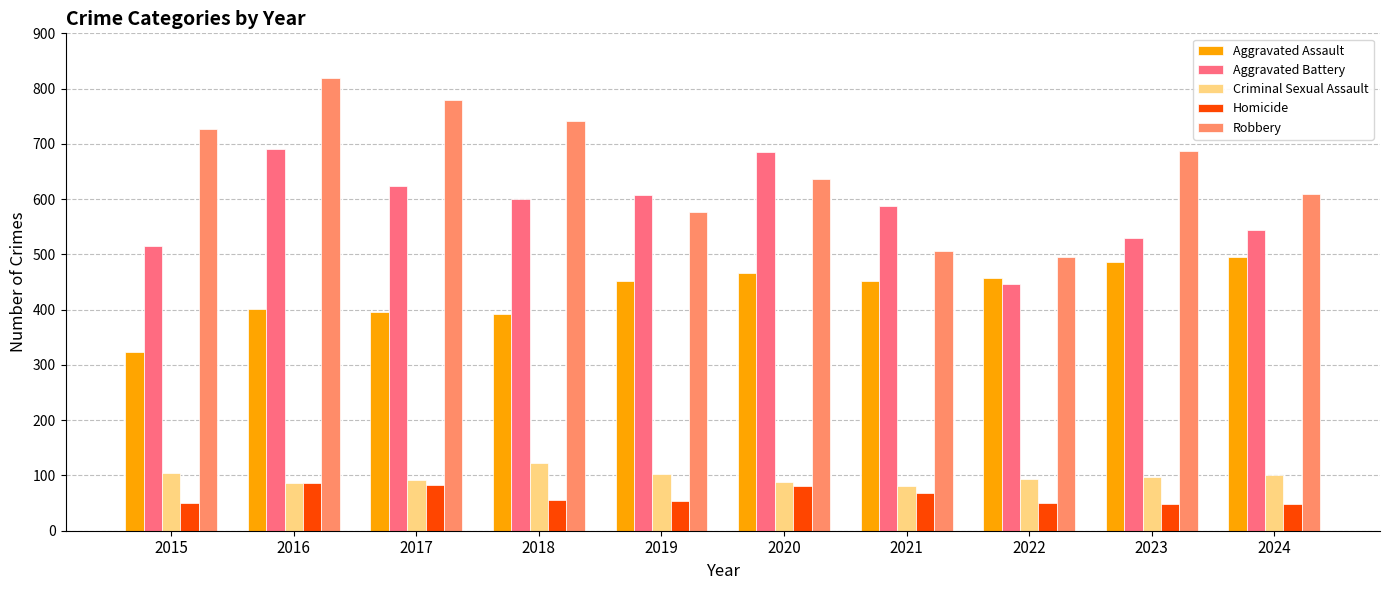

How many distinct data groups are displayed?

5